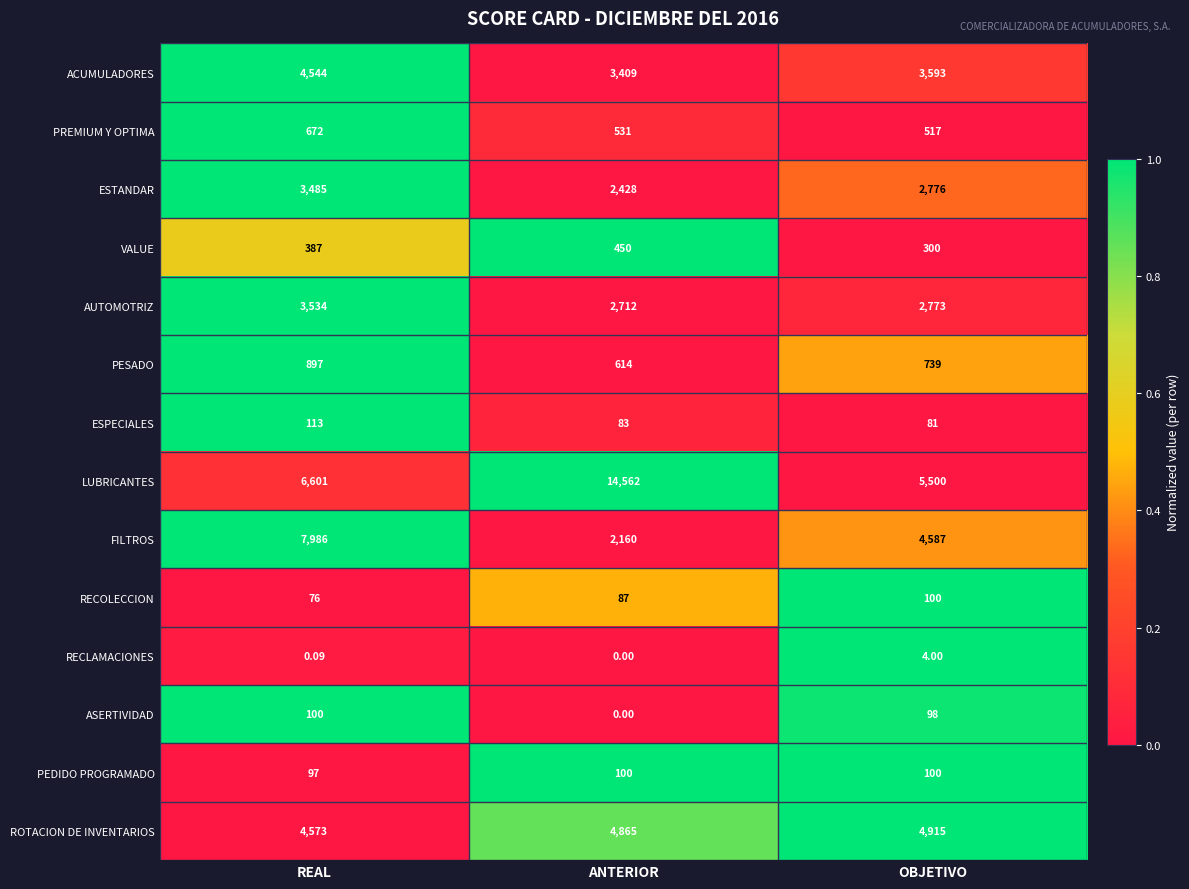

Which category has the lowest value across all series?

ANTERIOR